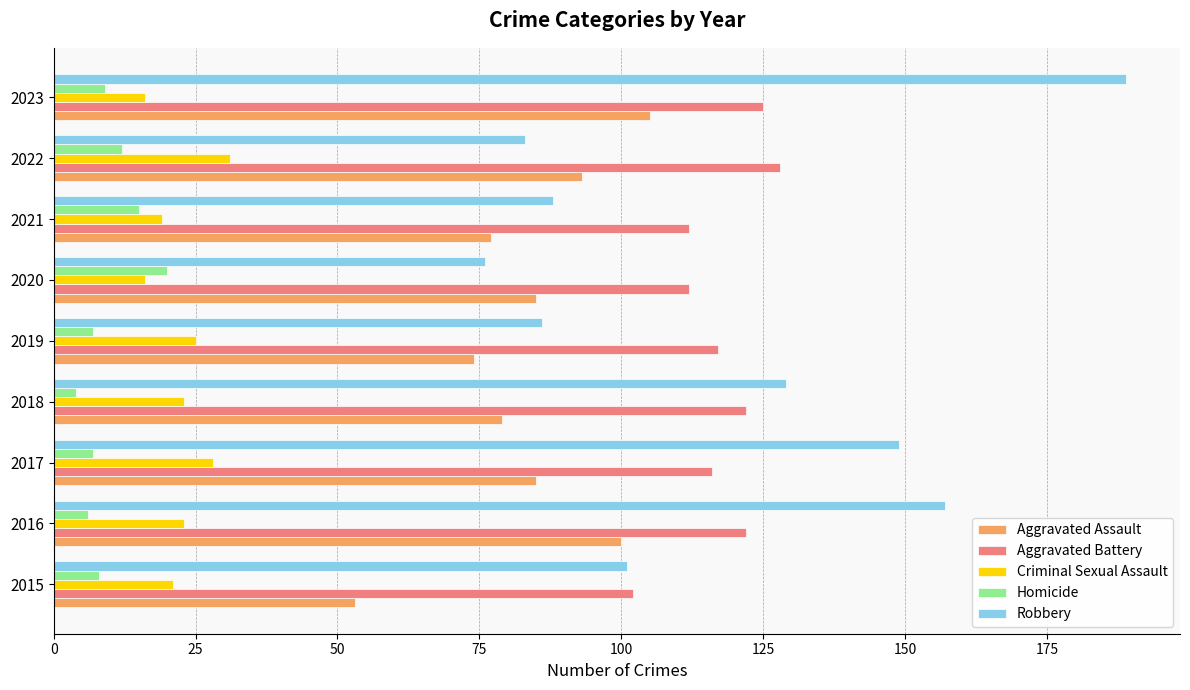

What is the difference between the highest and lowest values at 2022?

116